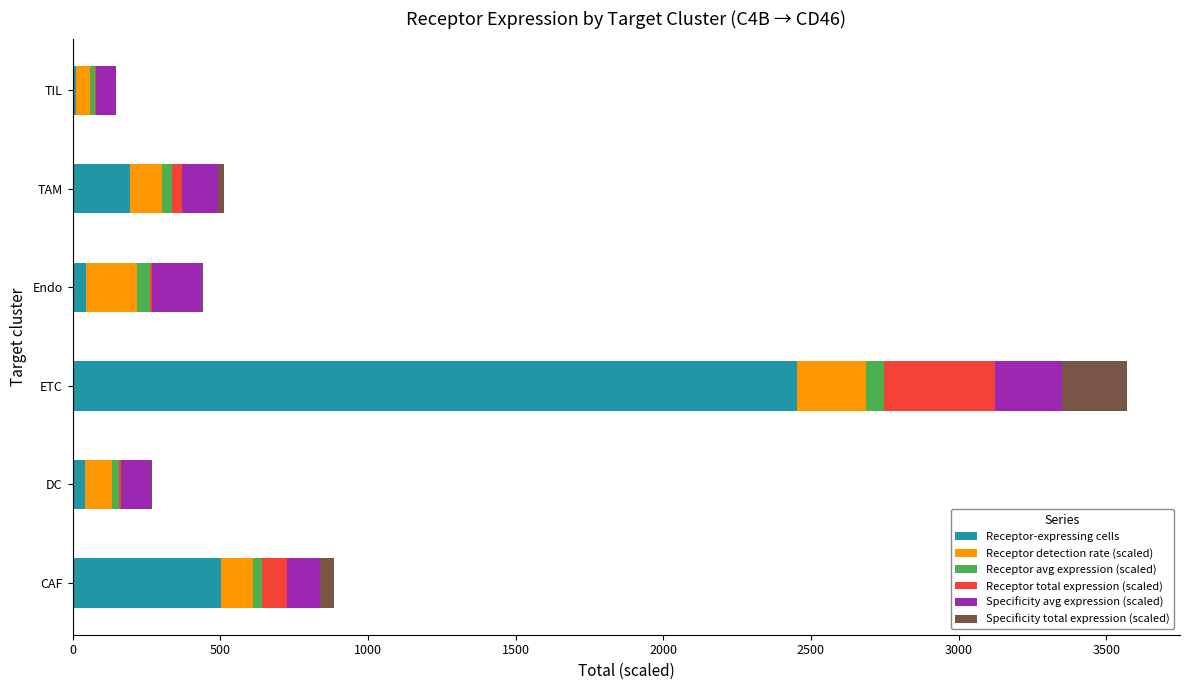

At which category is the sum across all series the highest?

ETC